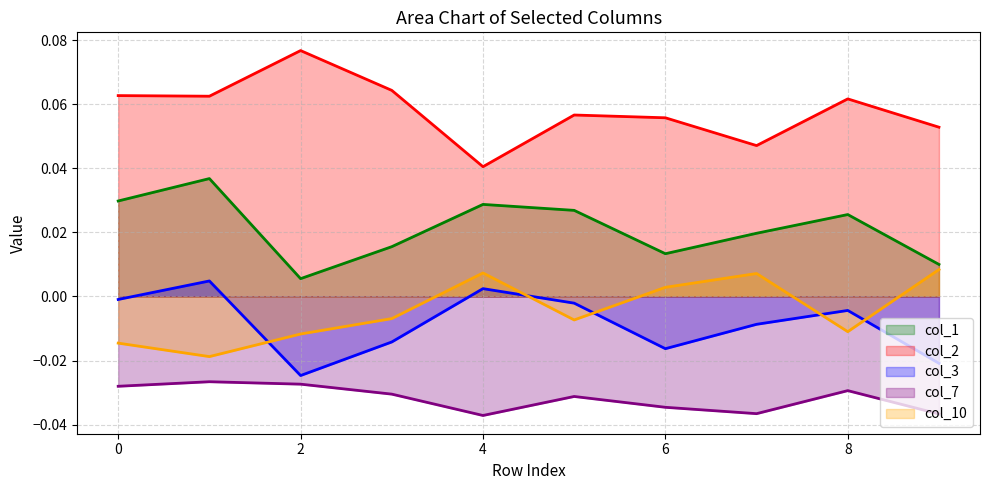

At which label is col_1 closest to 0?

2